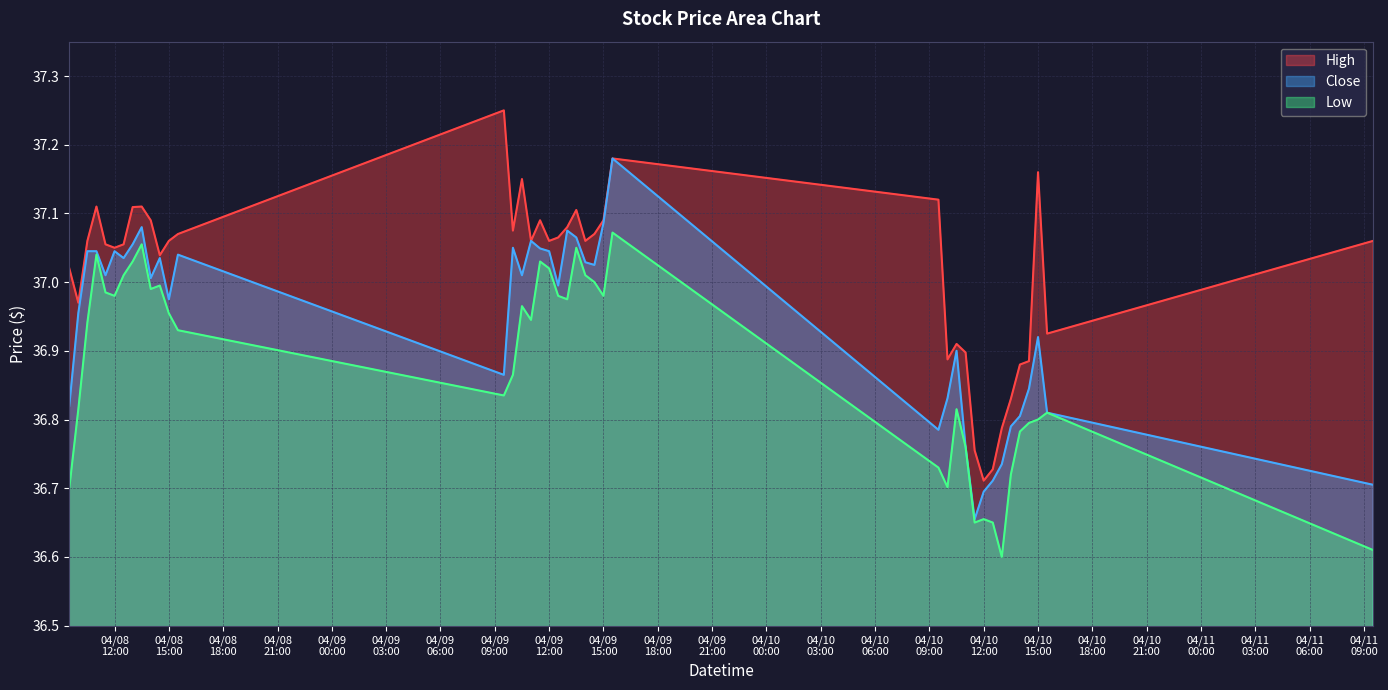

Count the number of data series in this chart.

3